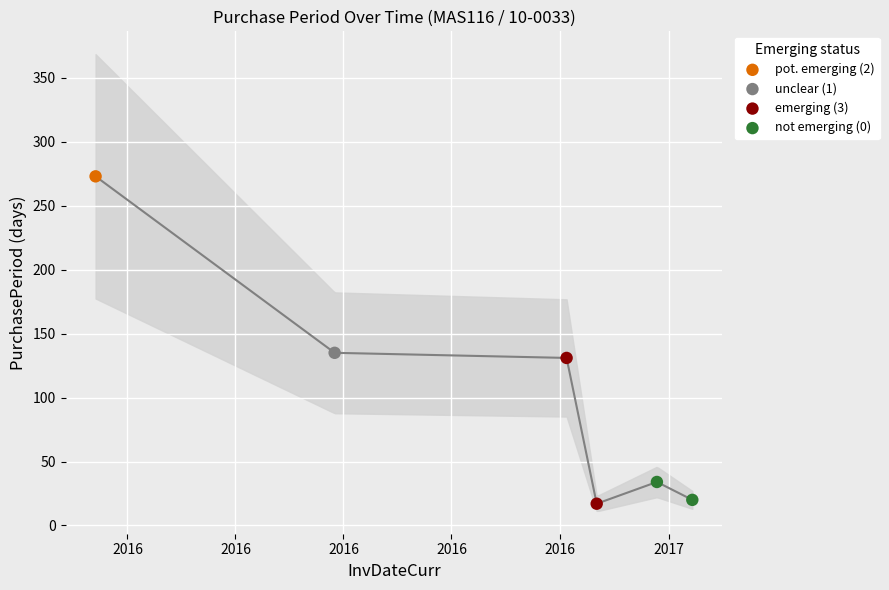

Approximately how many times larger is the value at 2016-07-27 compared to 2017-02-14?

6.8